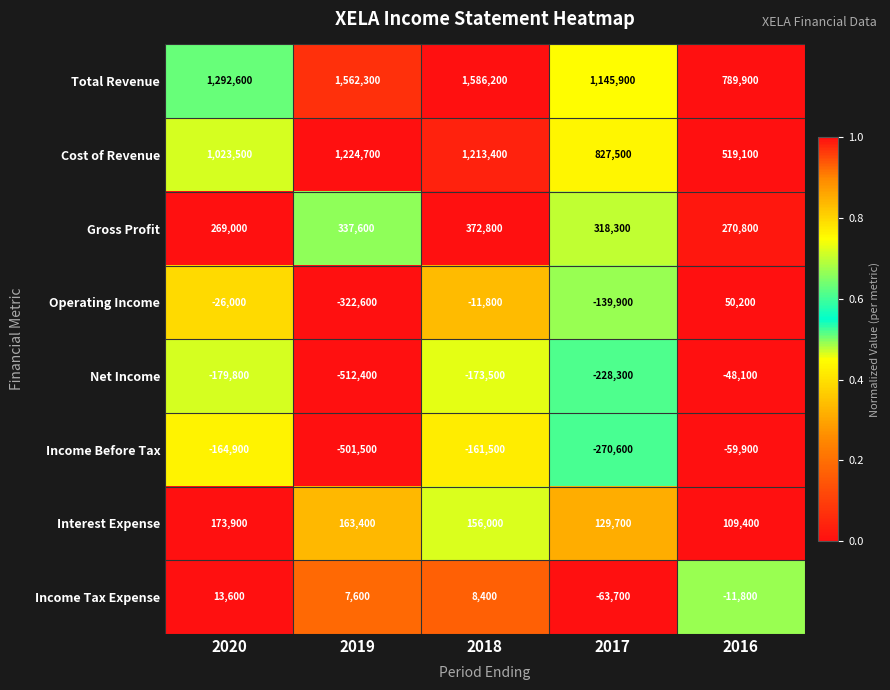

At which category does the chart reach its peak across all series?

2018